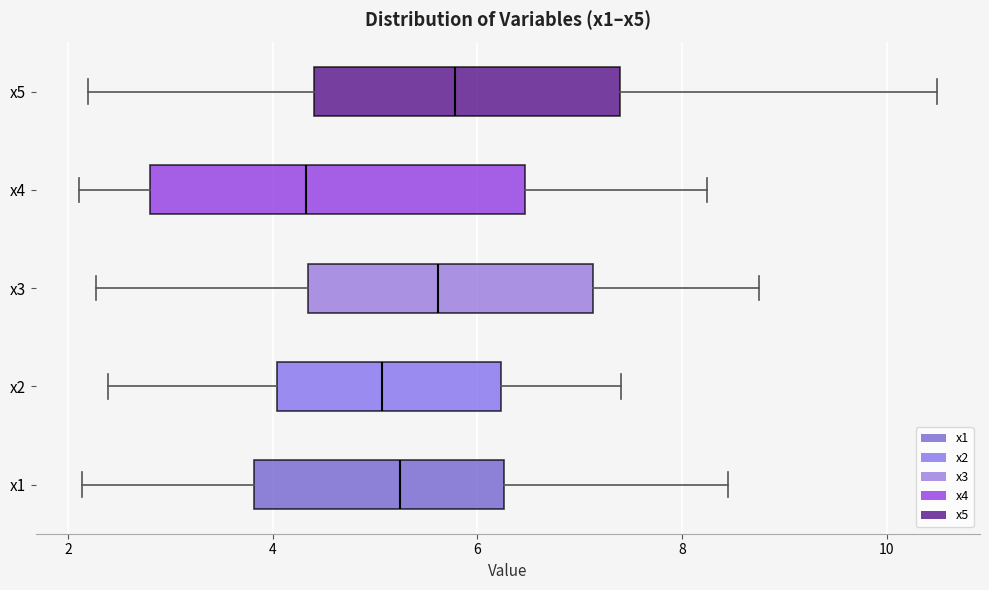

Where does the left whisker of the box for x1 end on the x-axis? The values are not printed on the chart, so give them approximately, as read against the axis.

2.2